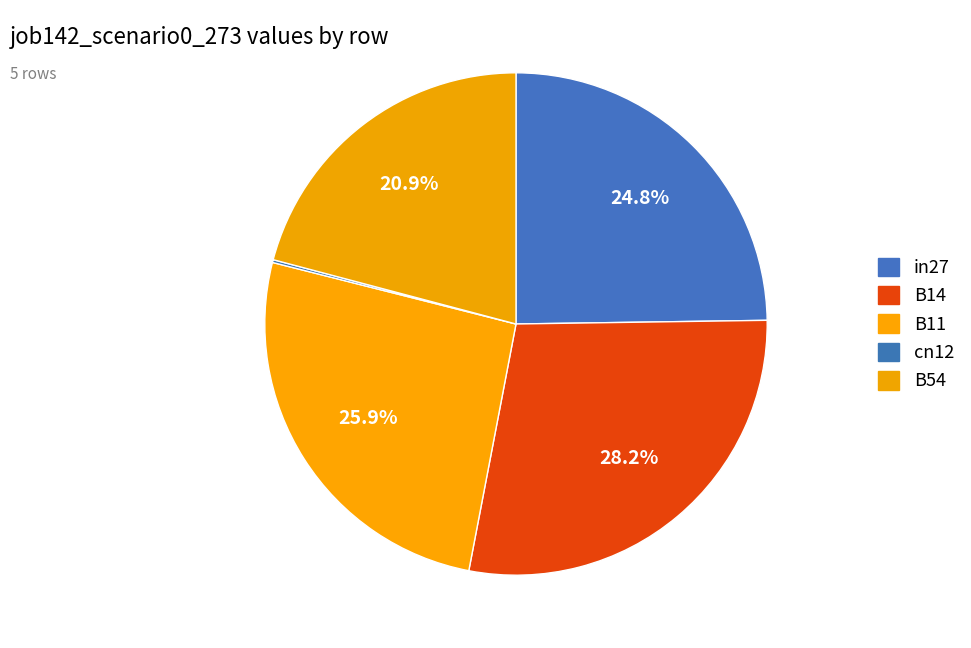

To the nearest percent, what is the difference between the in27 and B11 slice percentages?

1%